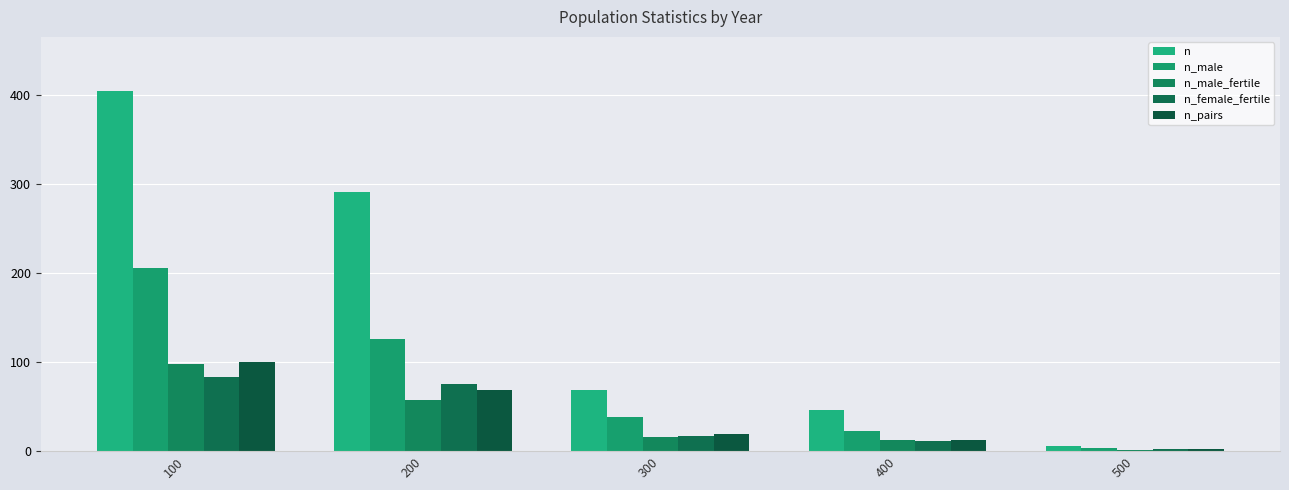

How many data points does each series have?

5